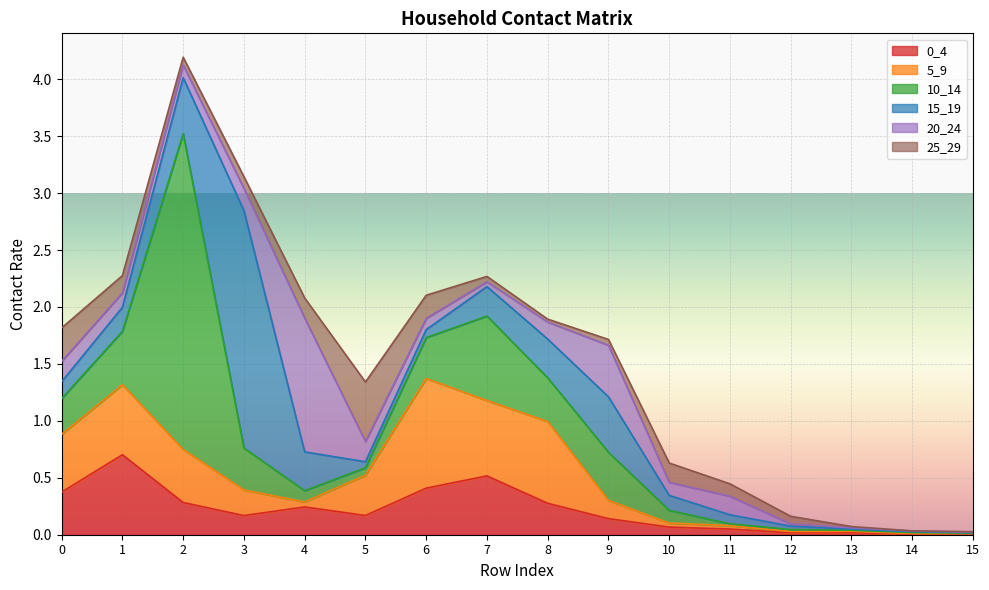

Where is 25_29 nearest to the value 0?

14